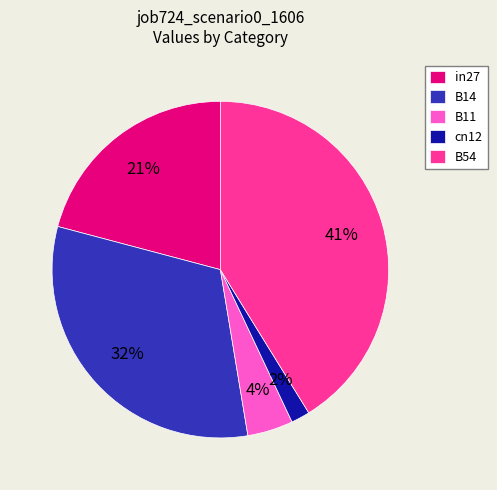

Combined, do cn12 and in27 account for over 50%?

No